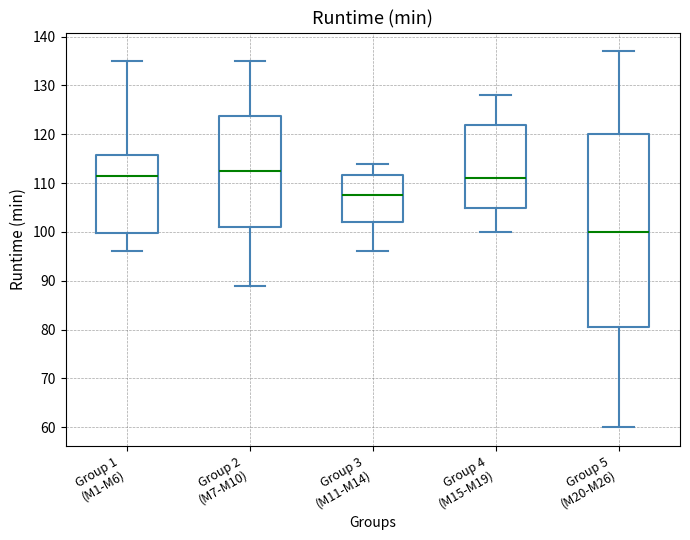

Reading left to right, read every box against the y-axis: the position of its median line, the range the box covers, and the ends of its whiskers. The values are not printed on the chart, so give them approximately, as read against the axis.

Group 1 (M1-M6): median 112, box 100 to 116, whiskers 96 to 135
Group 2 (M7-M10): median 113, box 101 to 124, whiskers 89 to 135
Group 3 (M11-M14): median 108, box 102 to 112, whiskers 96 to 114
Group 4 (M15-M19): median 111, box 105 to 122, whiskers 100 to 128
Group 5 (M20-M26): median 100, box 81 to 120, whiskers 60 to 137